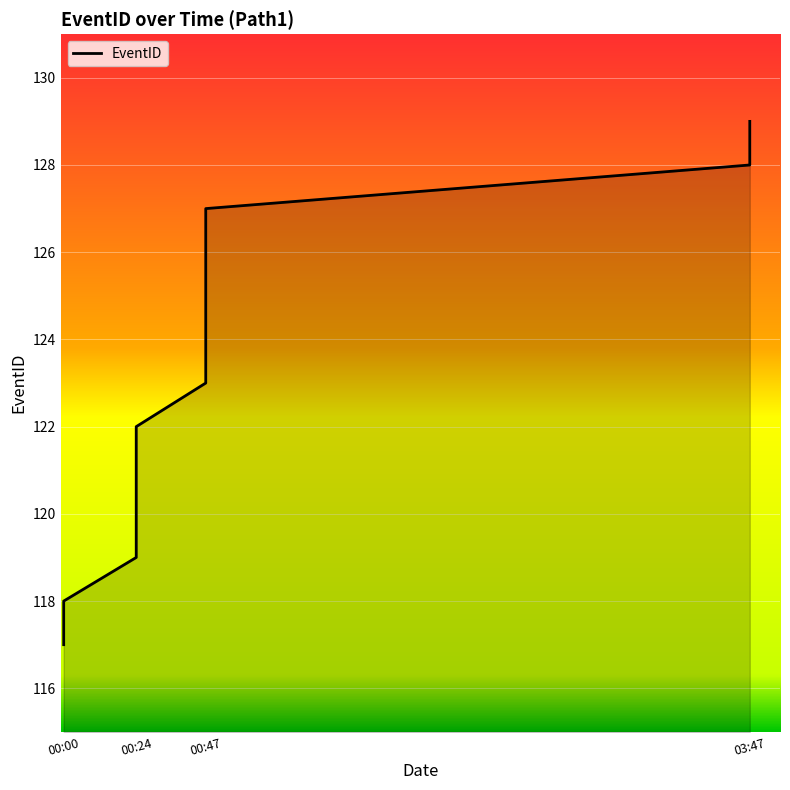

What is the label of the 10th point from the left?

1961-10-31T00:47:00